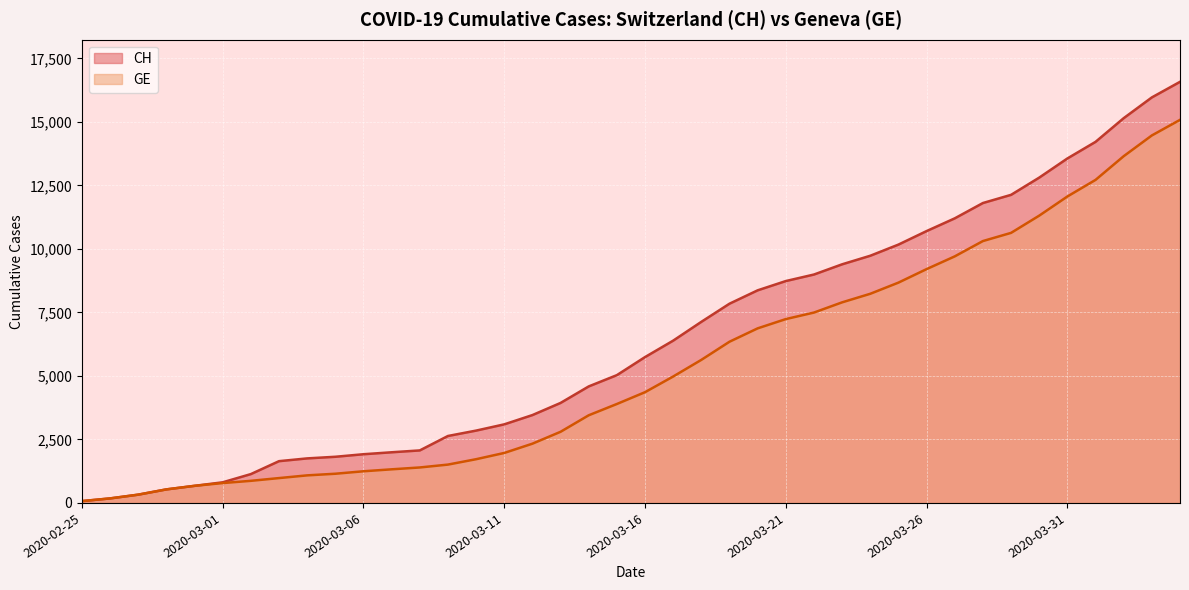

Does the chart display data point markers on the line(s)?

No